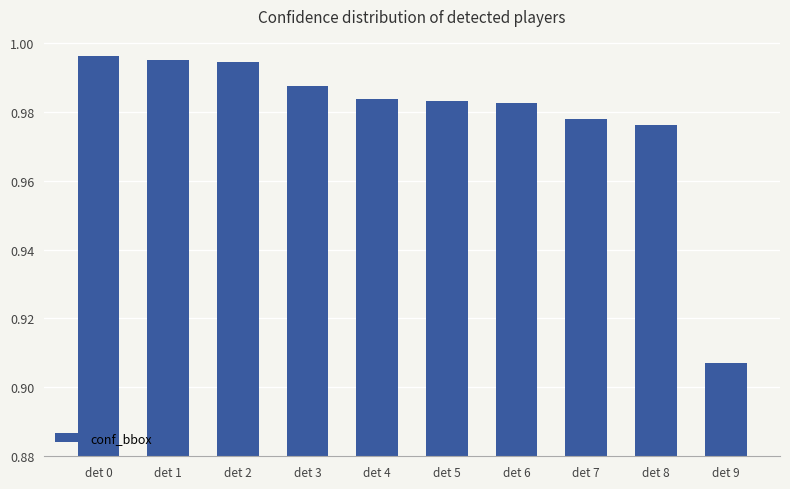

The value at det 5 is 1.3. True or false?

False